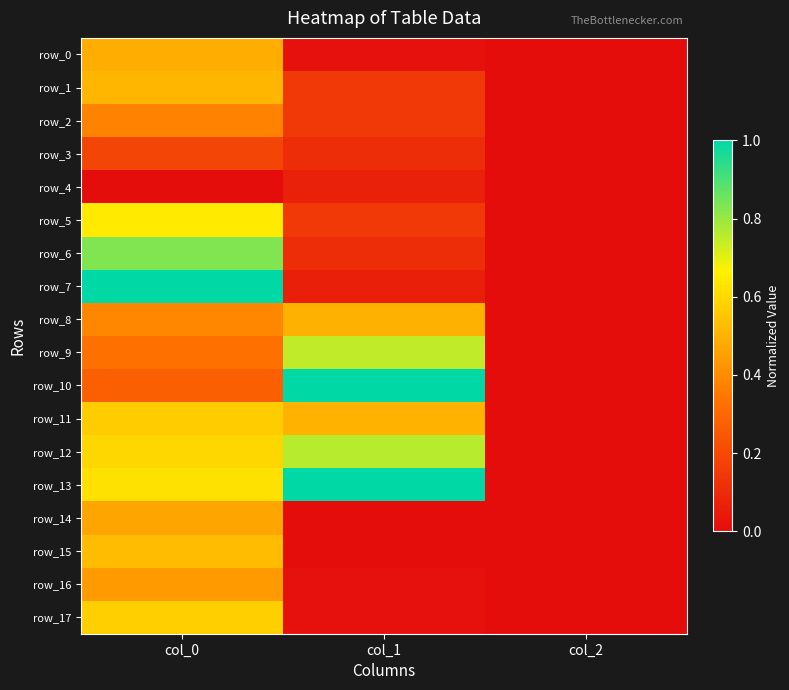

At how many categories does at least one series exceed 0?

2